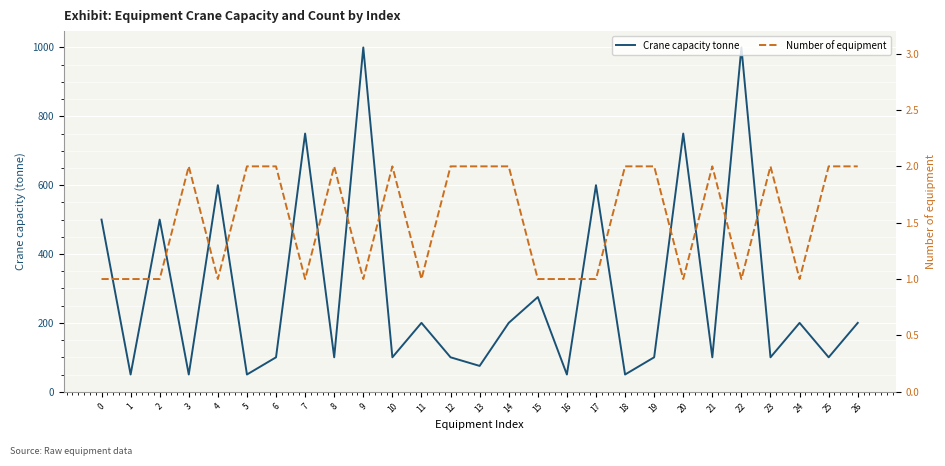

Which series has the largest total across all categories?

Crane capacity tonne